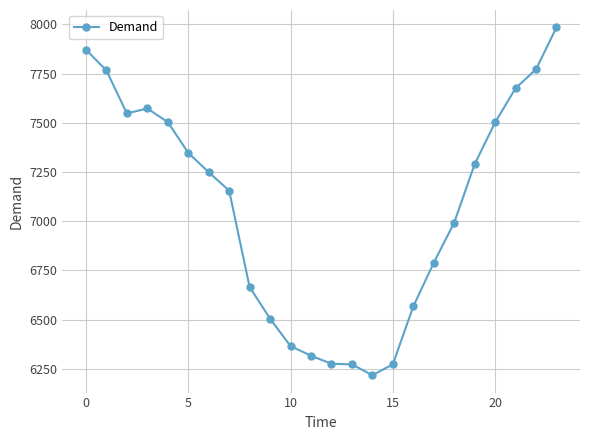

What is the maximum value shown in the chart?

7985